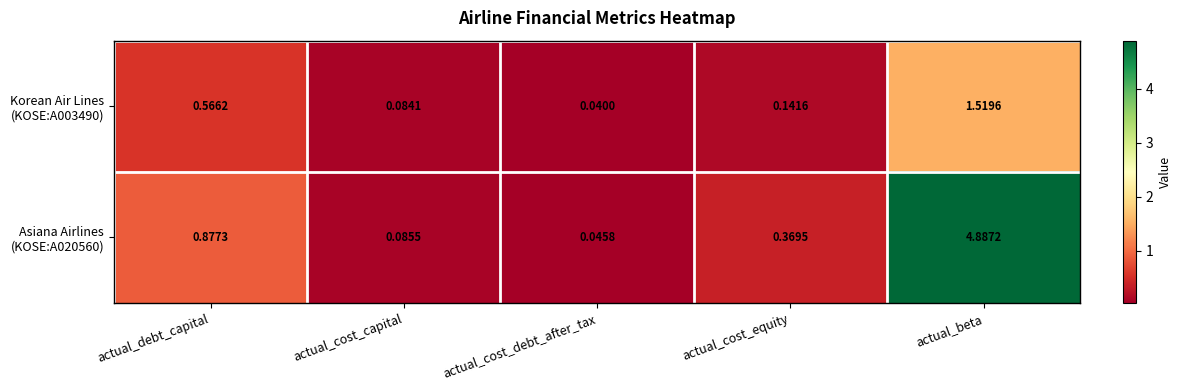

Which label corresponds to the largest value in the chart?

actual_beta